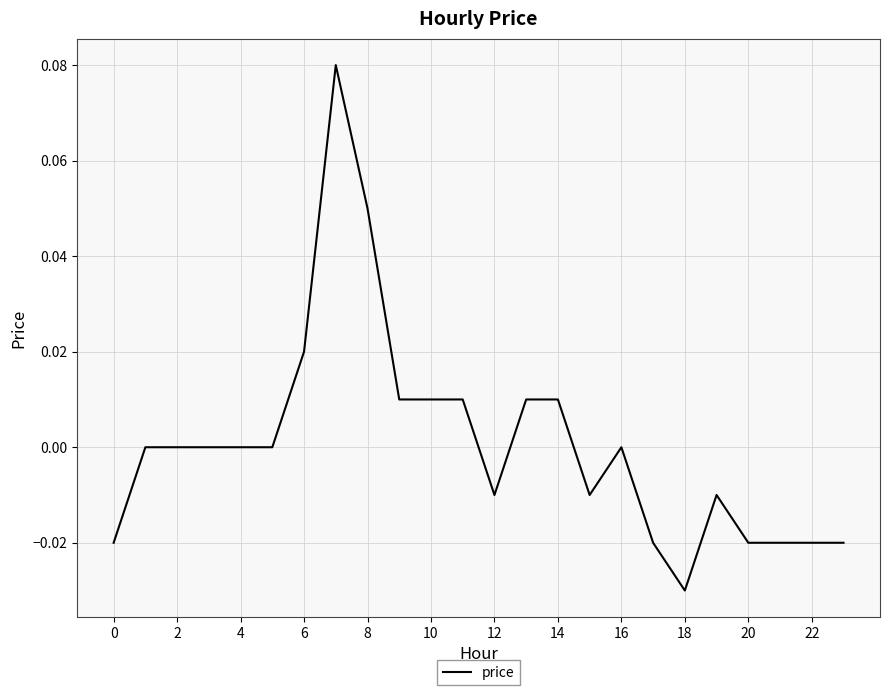

Does the chart display data point markers on the line(s)?

No